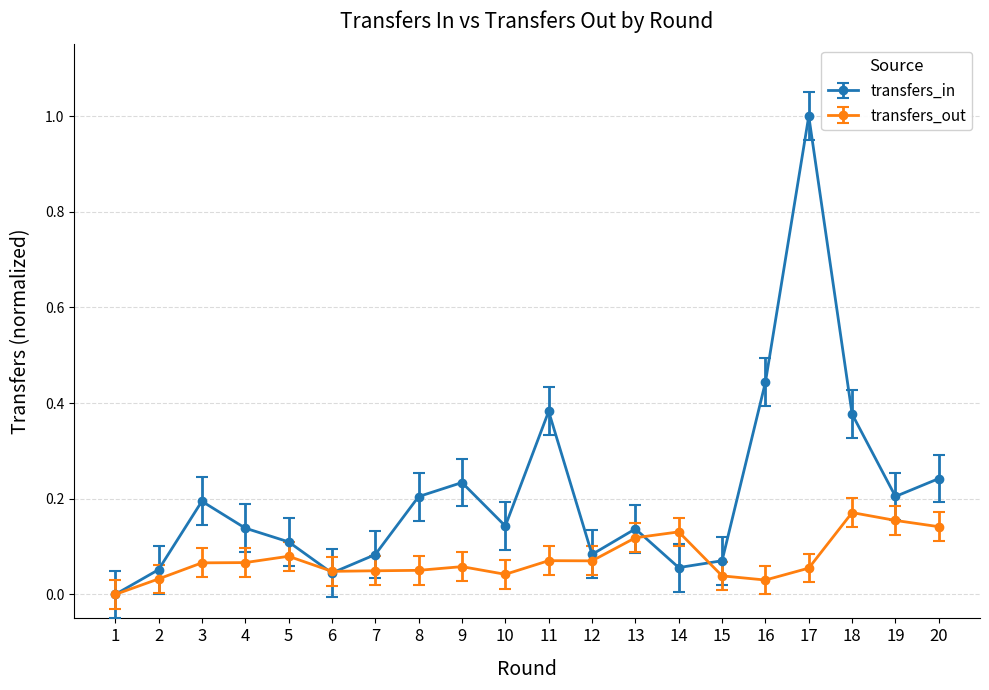

What is the value of the transfers_in point at the 17th from the left?

1.0